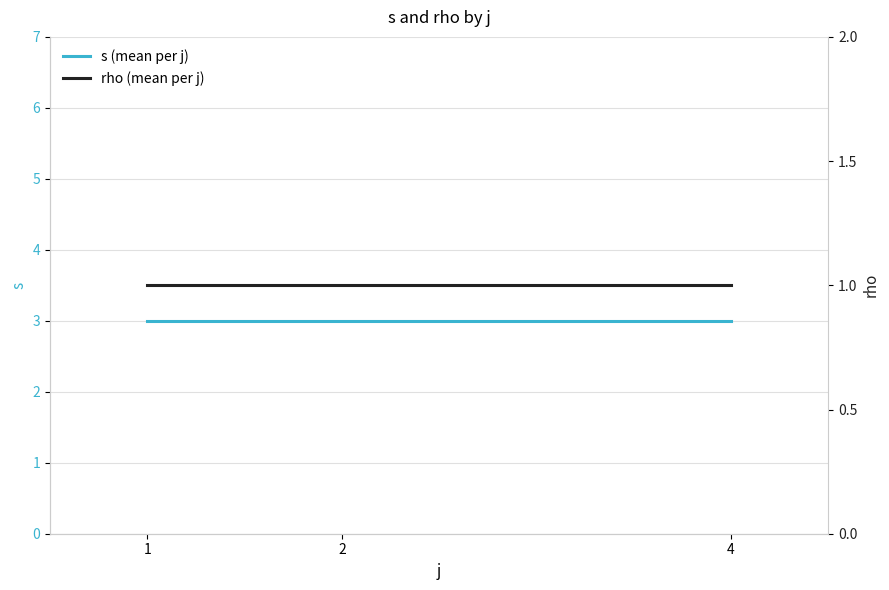

Reading left to right, what are all the values shown in this chart?

s (mean per j): 1=3	2=3	4=3
rho (mean per j): 1=1	2=1	4=1